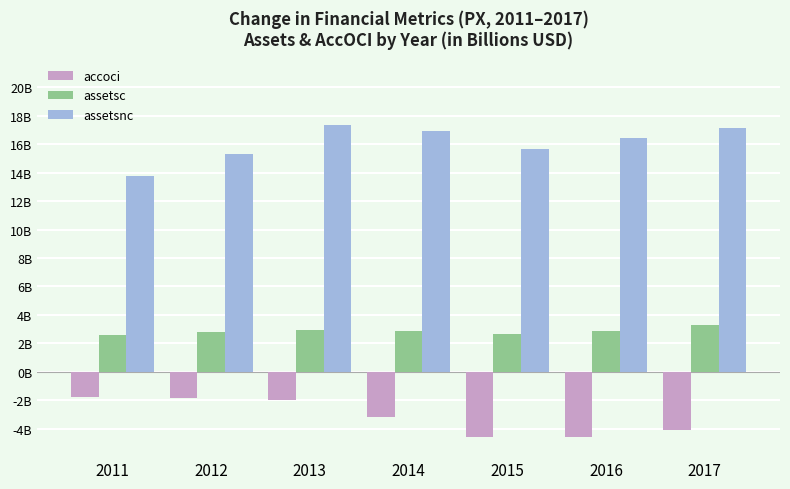

What is the value of the assetsc bar at the 6th from the left?

2.9